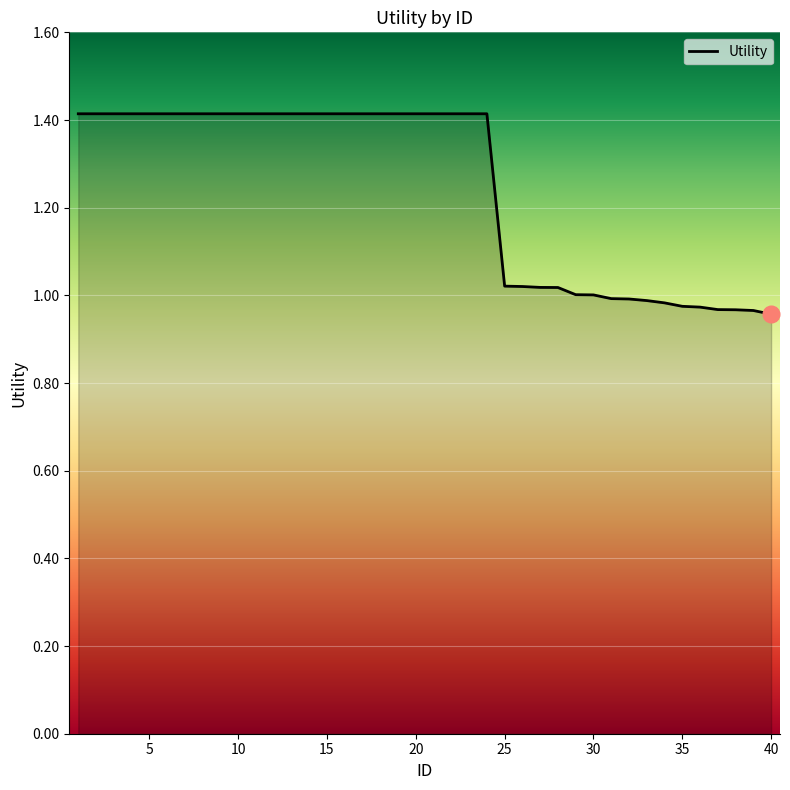

What is the difference between the maximum and minimum values?

0.5